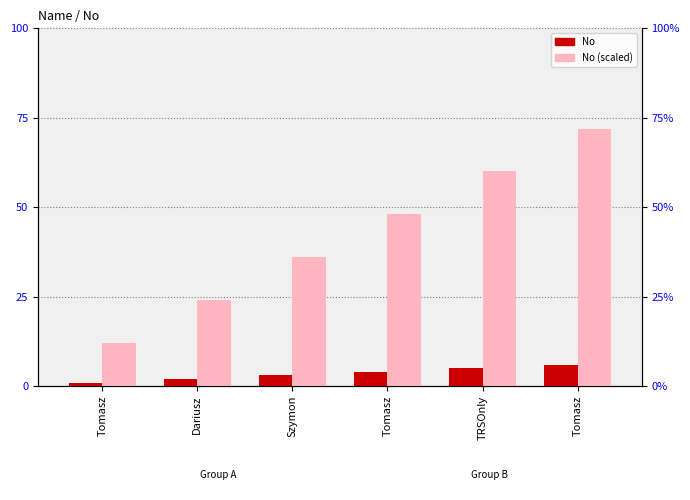

How many groups of bars are there?

6